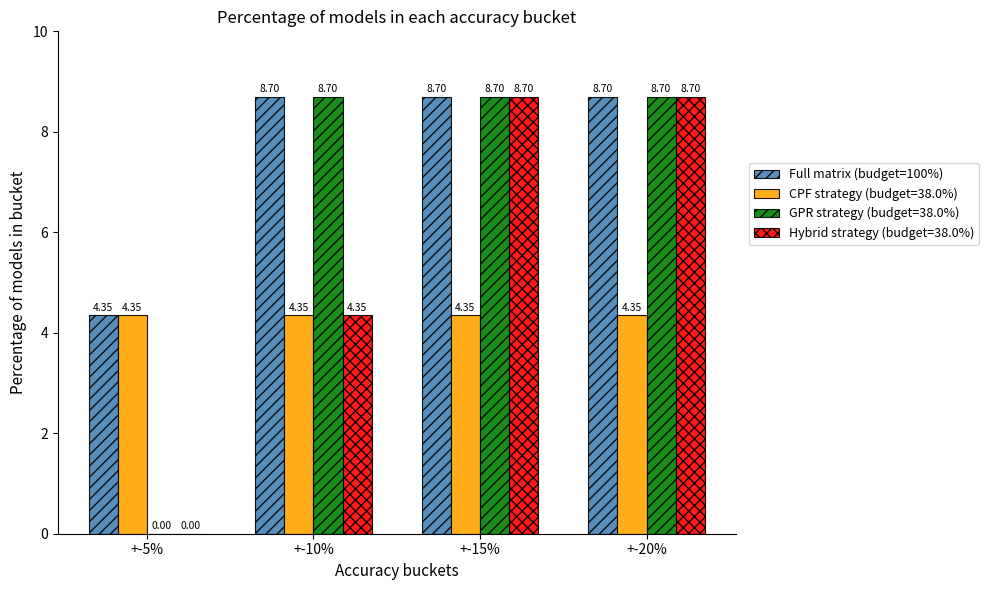

What is the sum of the GPR strategy (budget=38.0%) values at +-5% and +-15%?

8.7